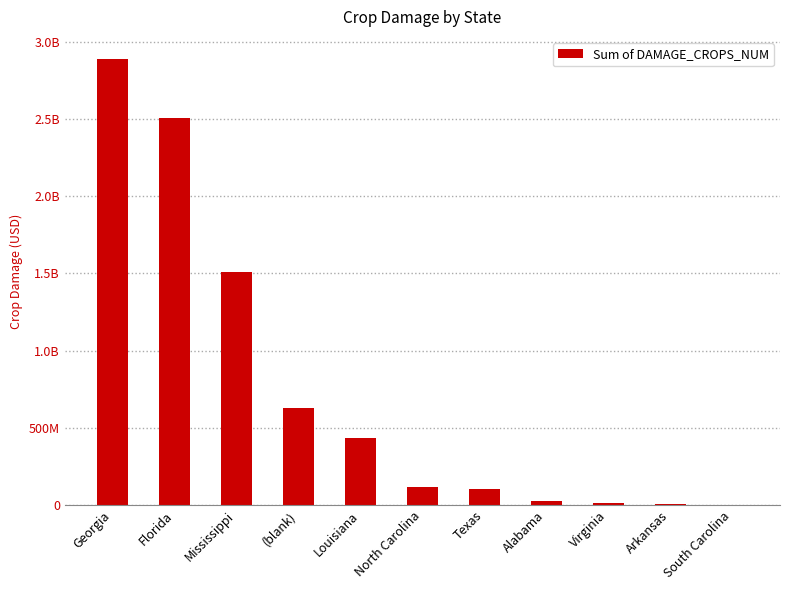

What is the difference between the values at Florida and Arkansas?

2500200000